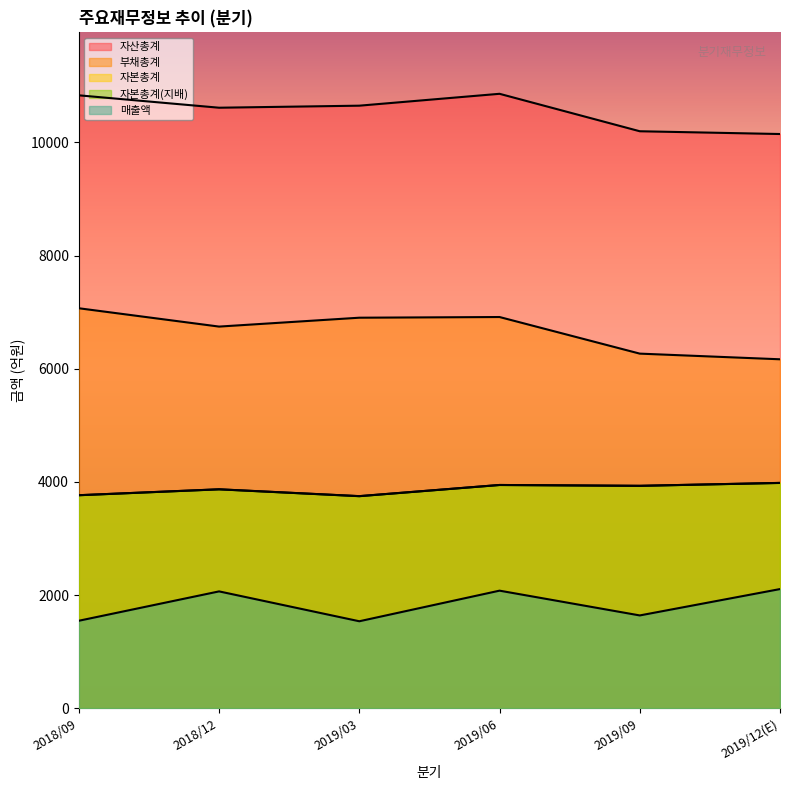

How many lines are shown in the chart?

5